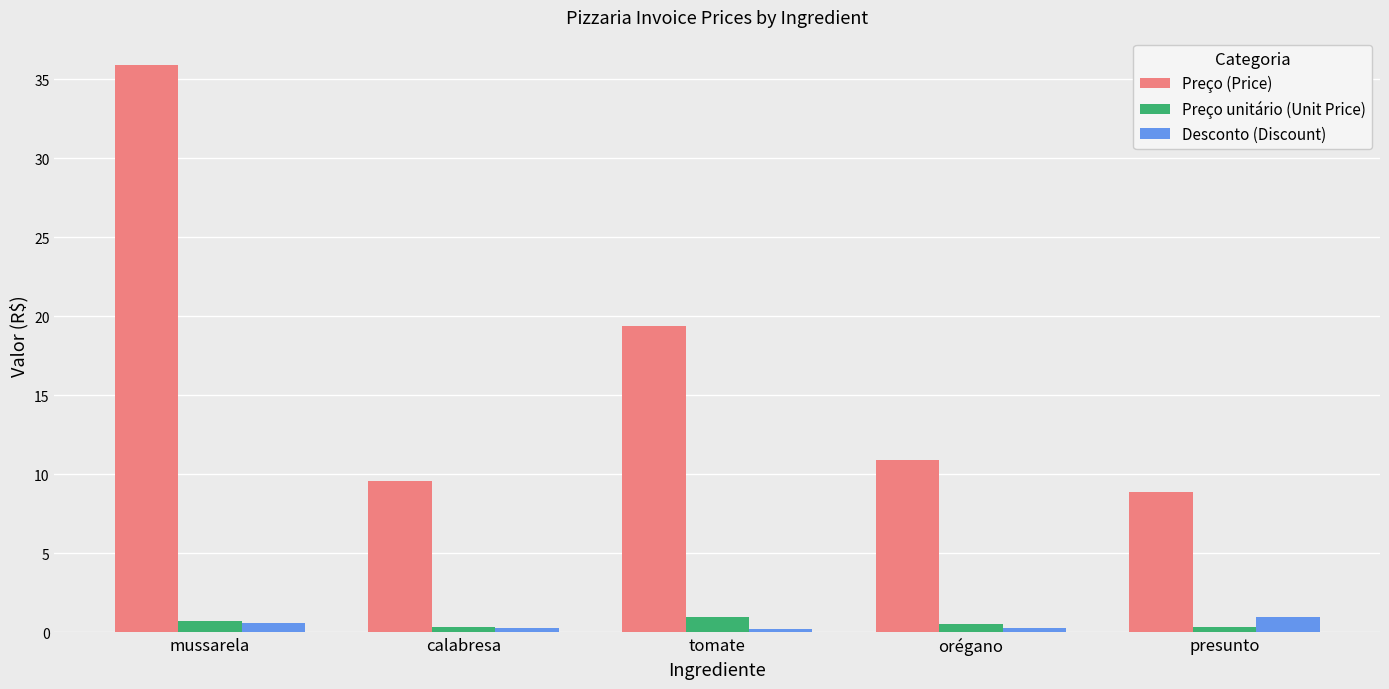

What is the difference between the maximum and minimum values in the Desconto (Discount) series?

0.8